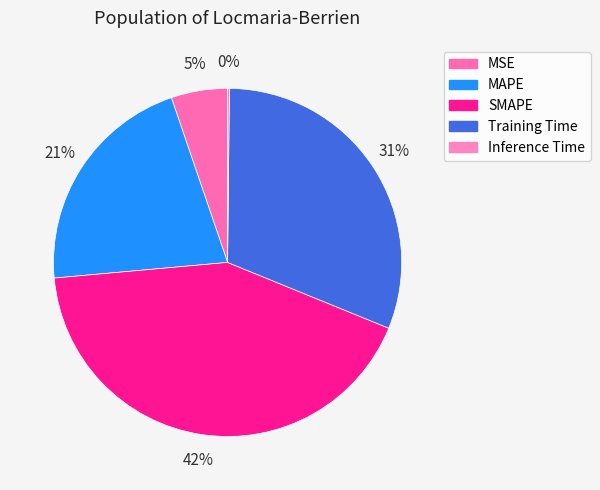

What is the smallest slice in the pie chart?

Inference Time